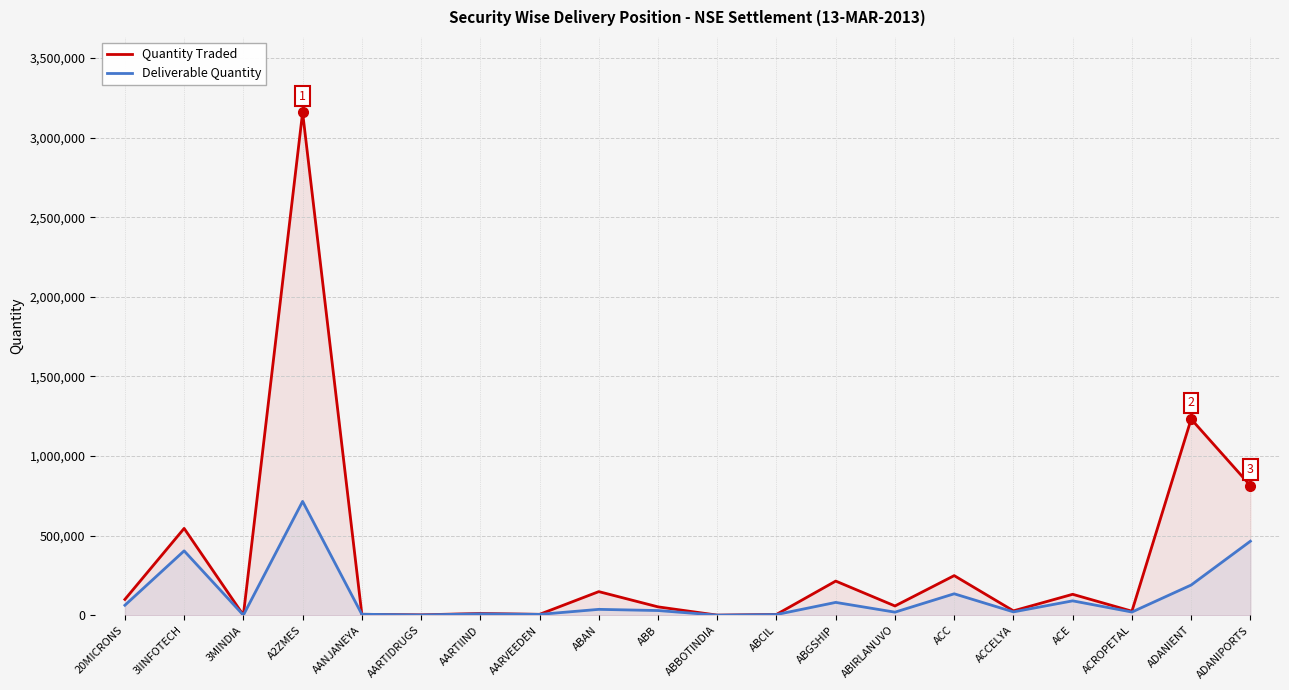

At ADANIPORTS, list the series in order from smallest to largest.

Deliverable Quantity, Quantity Traded